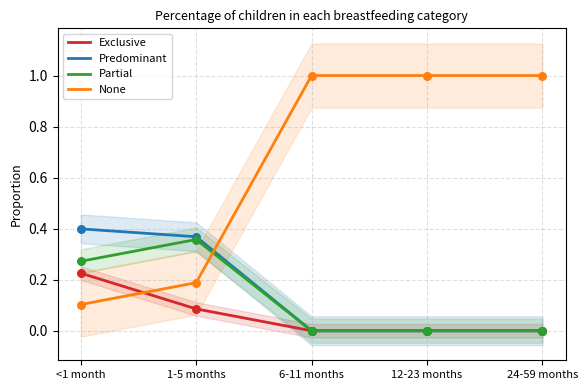

Which series has the largest total across all categories?

None